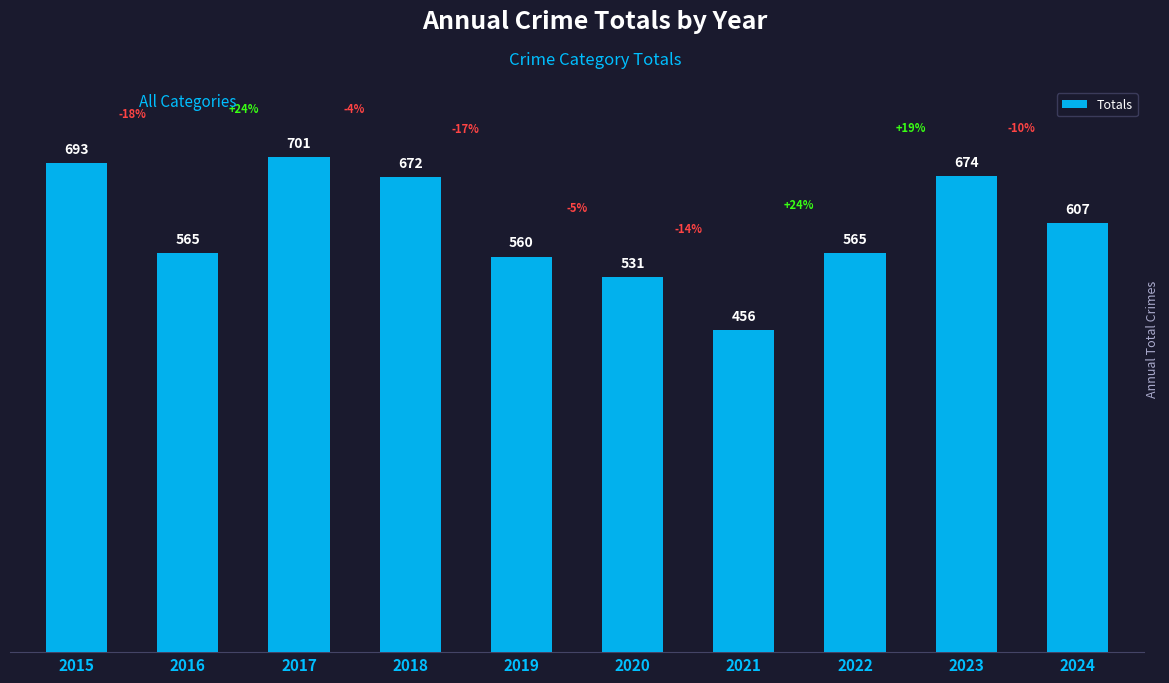

What value does the data have at 2017, to the nearest 5?

700